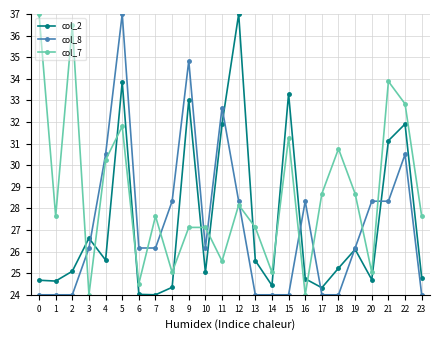

After their last crossing, which series has the higher values: col_8 or col_7?

col_7